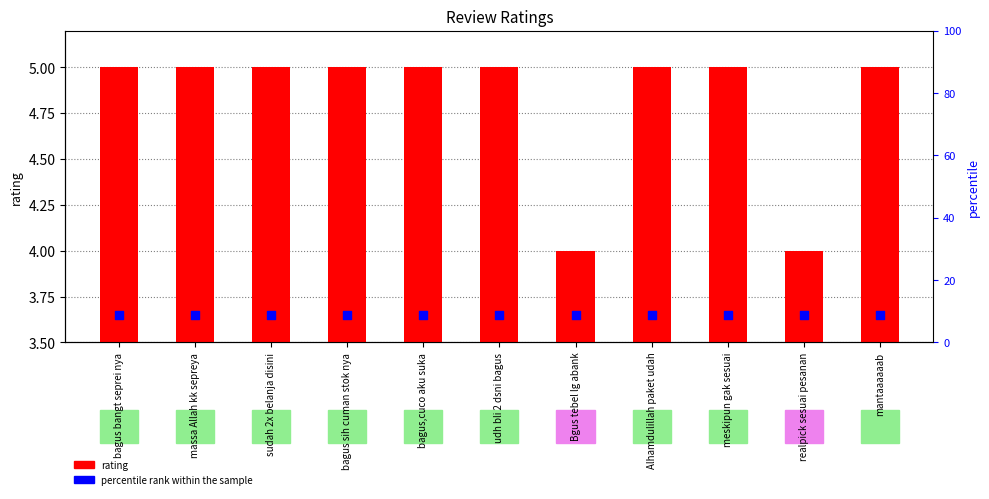

At which category is the sum across all series the highest?

bagus bangt seprei nya